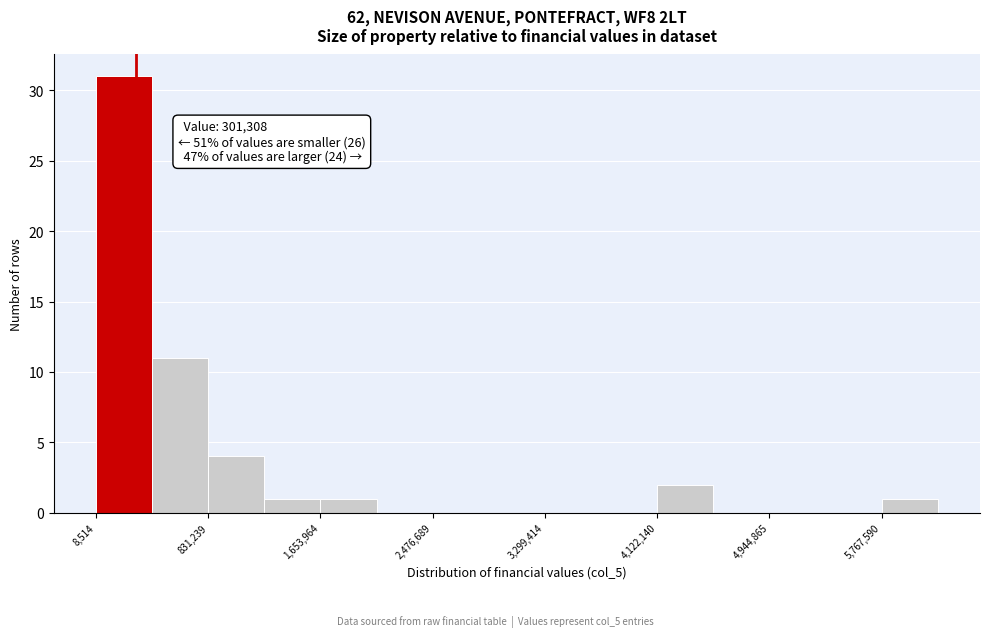

Over which range of the x-axis is the bar tallest?

0 to 400000